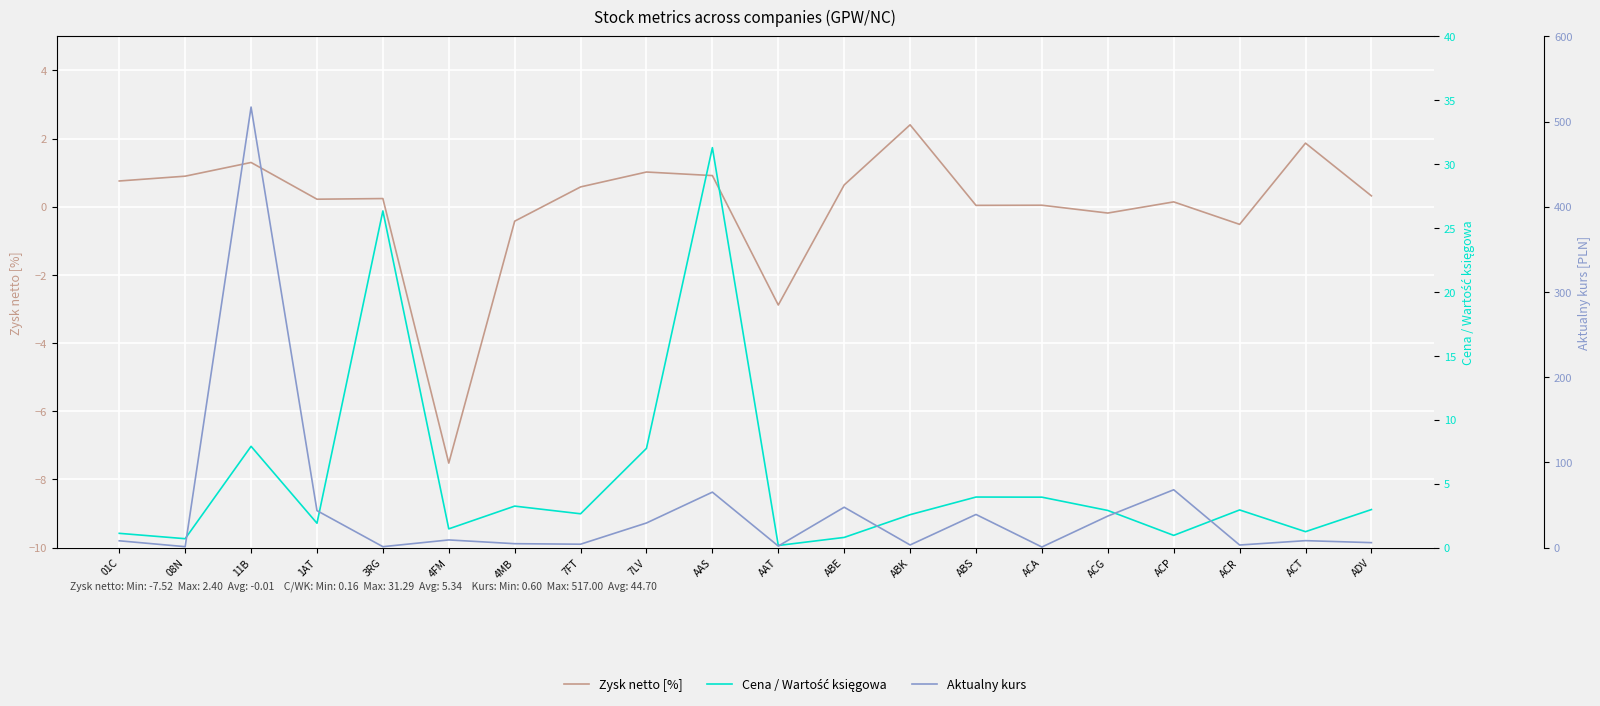

Which series ends up on top after the final intersection of Cena / Wartość księgowa and Zysk netto [%]?

Cena / Wartość księgowa